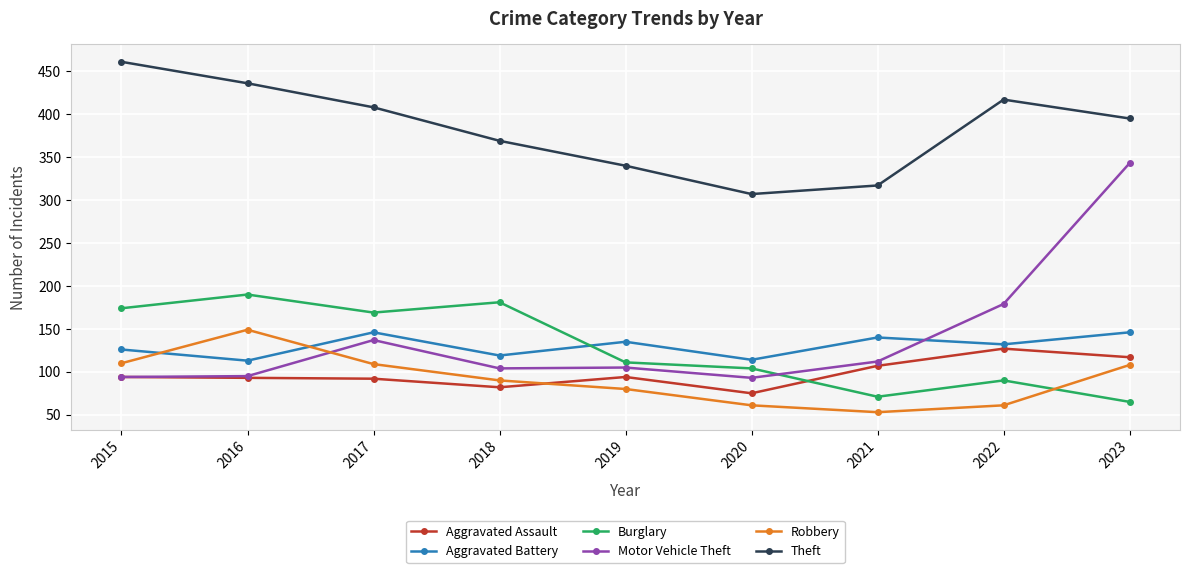

At which category does Burglary reach its first local peak?

2016